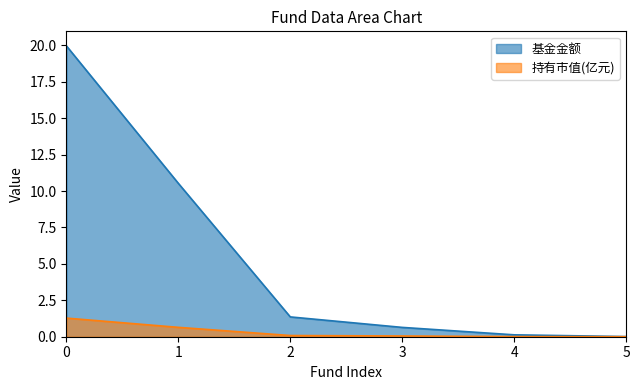

Reading left to right, what are all the values shown in this chart?

基金金额: 0=20.0	1=10.5	2=1.4	3=0.6	4=0.1	5=0.0
持有市值(亿元): 0=1.3	1=0.6	2=0.1	3=0.1	4=0.0	5=0.0